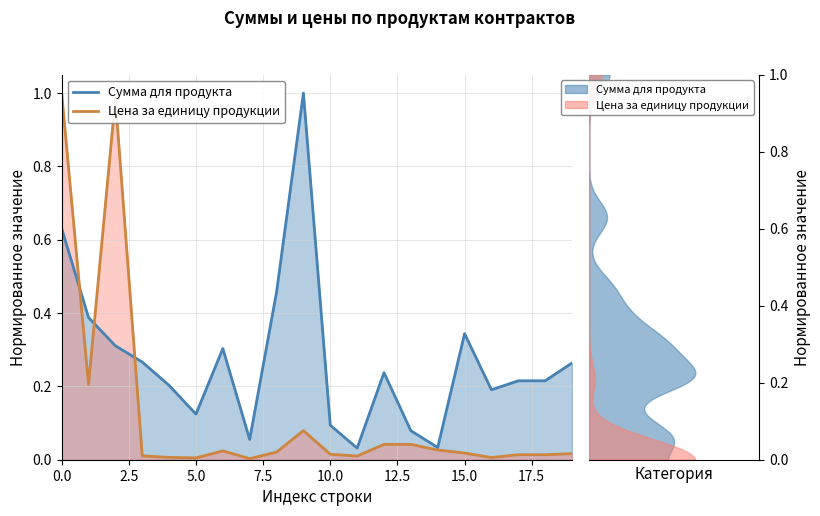

What are all the series names shown in the legend?

Сумма для продукта, Цена за единицу продукции